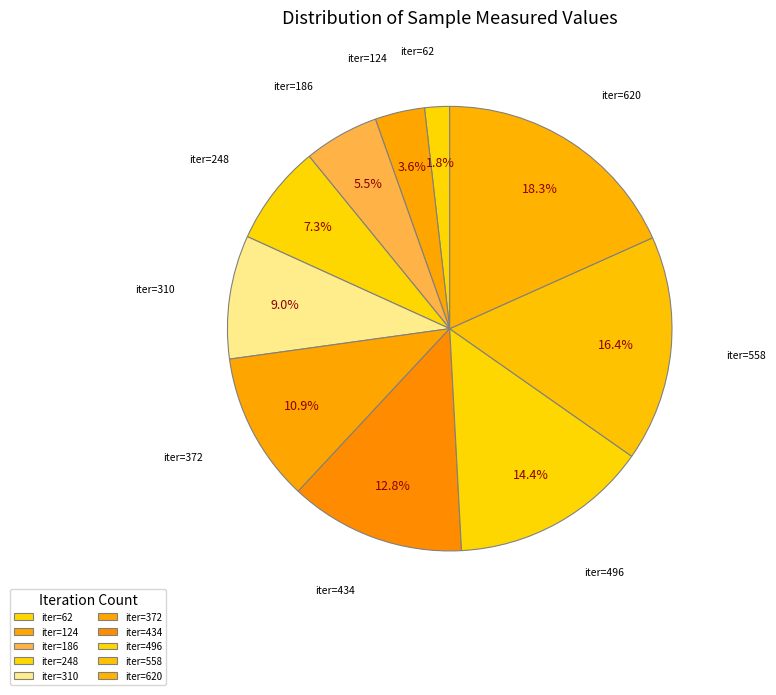

Between iter=372 and iter=496, which is larger?

iter=496